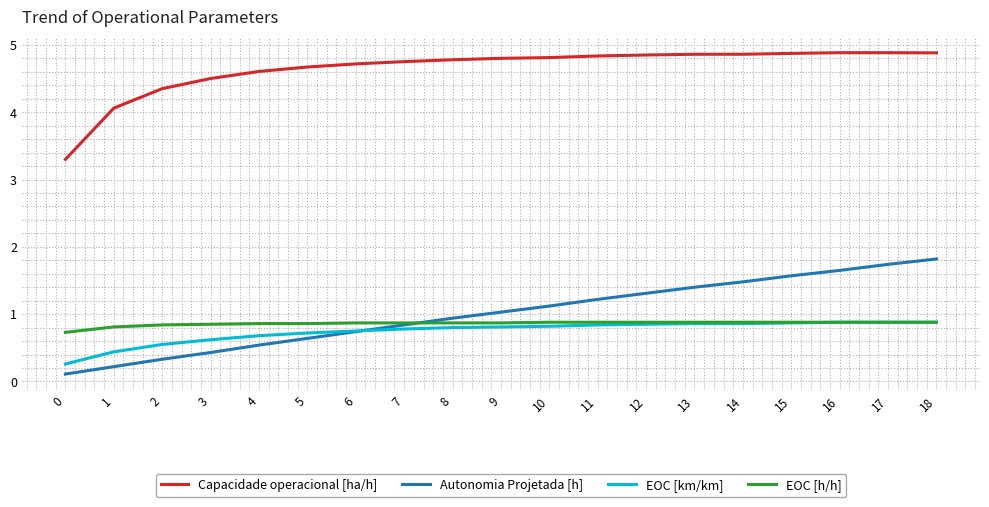

What is the difference between the highest and lowest values at 2?

4.0